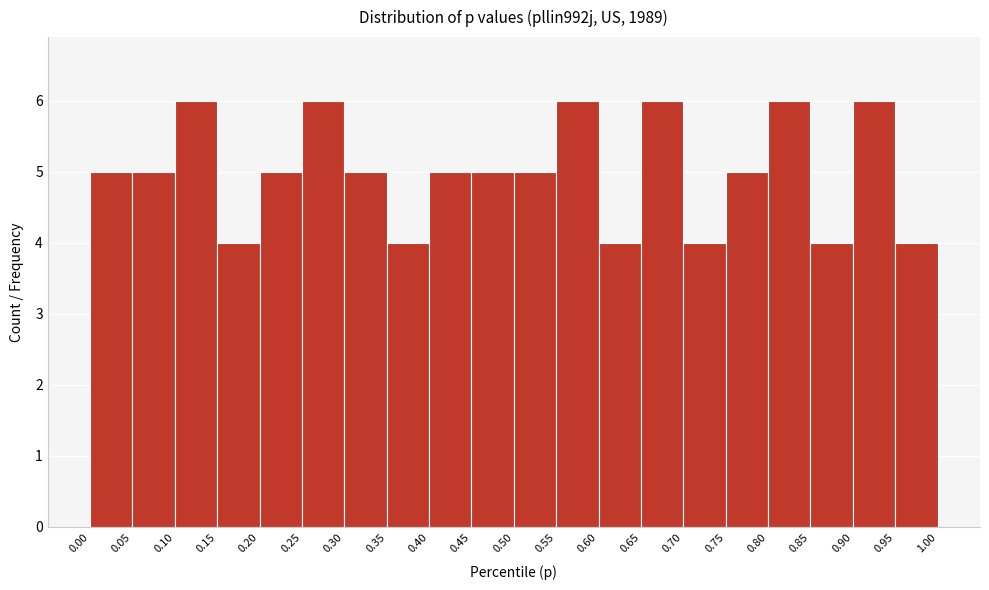

What is the height of the bar covering 0.20 to 0.25 on the x-axis? The values are not printed on the chart, so give them approximately, as read against the axis.

5